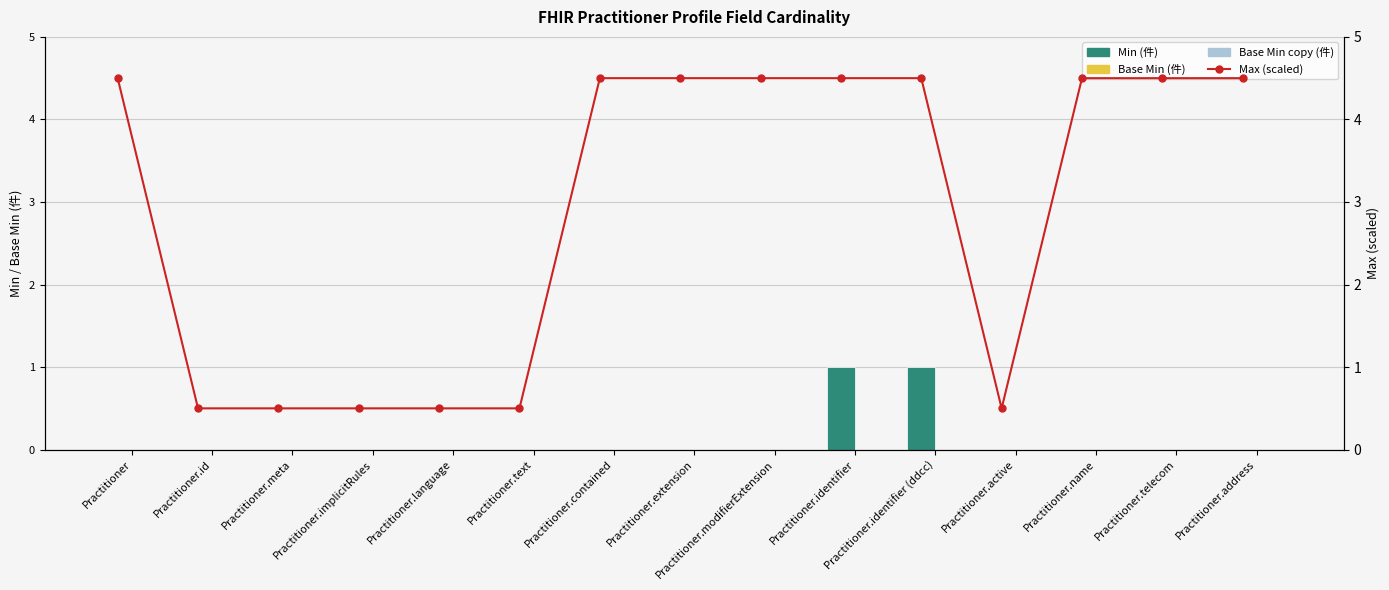

Rank the series by their maximum value, from highest to lowest.

Max (scaled), Min, Base Min, Base Min (copy)